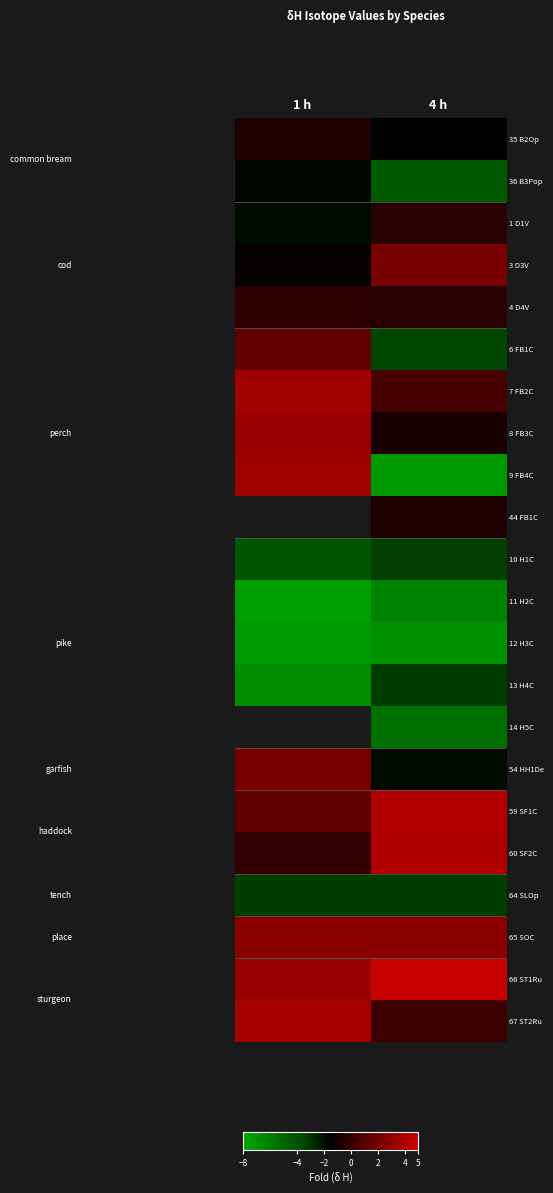

The value of 12 H3C at 1 h is -7.2. True or false?

True